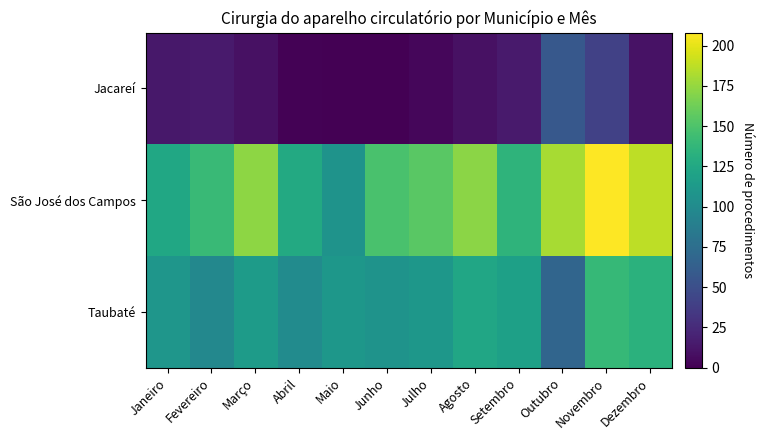

At how many categories does at least one series exceed 165?

5